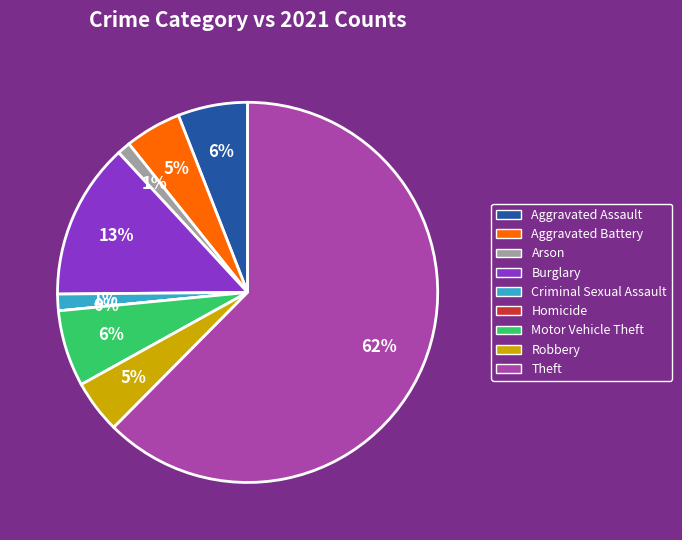

To the nearest percent, what portion does Aggravated Battery represent?

5%